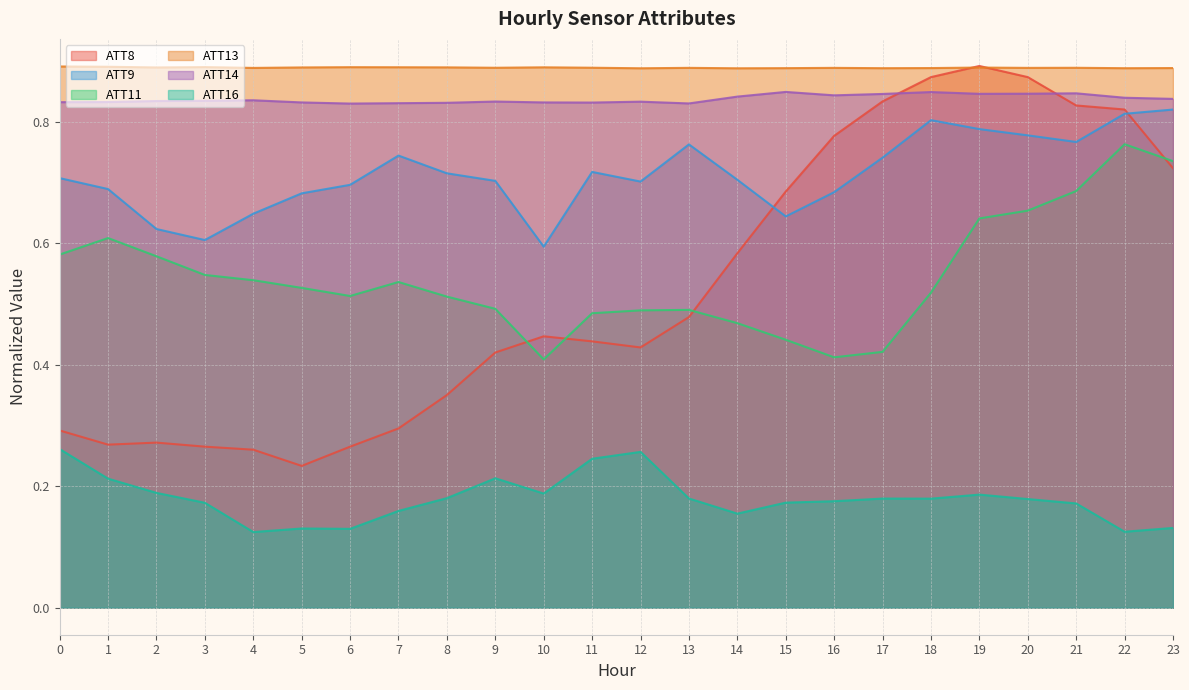

Does the chart have visible grid lines?

Yes